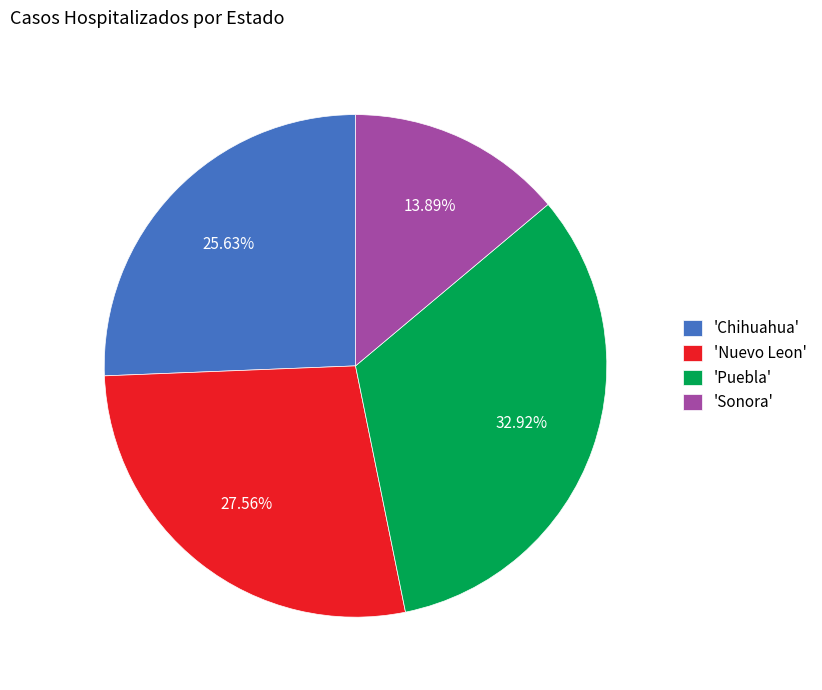

Does any single category account for the majority?

No